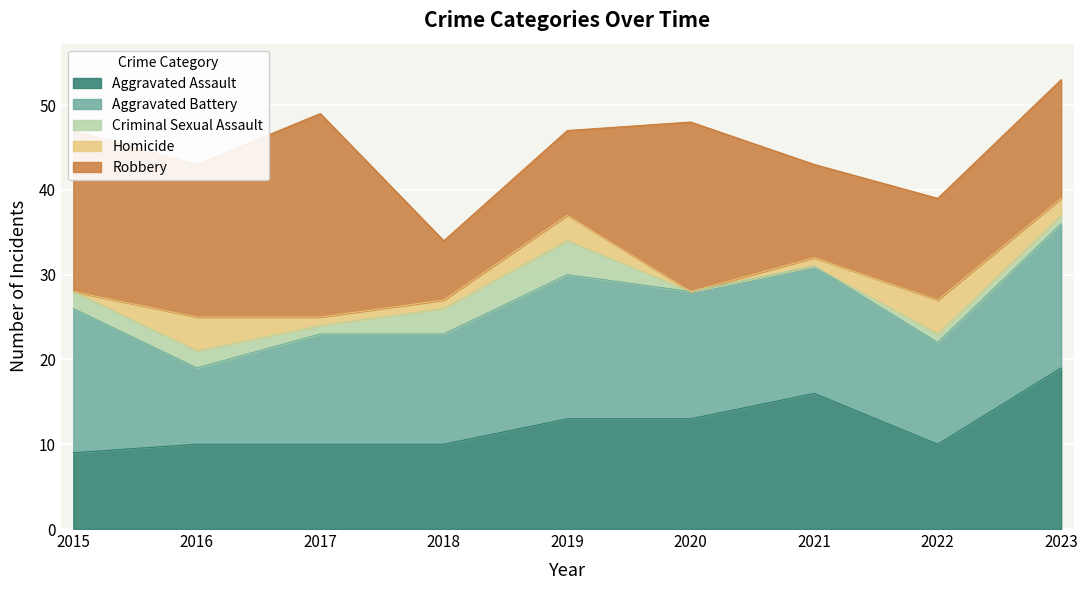

What is the value of the Aggravated Assault point at the 1st from the left?

9